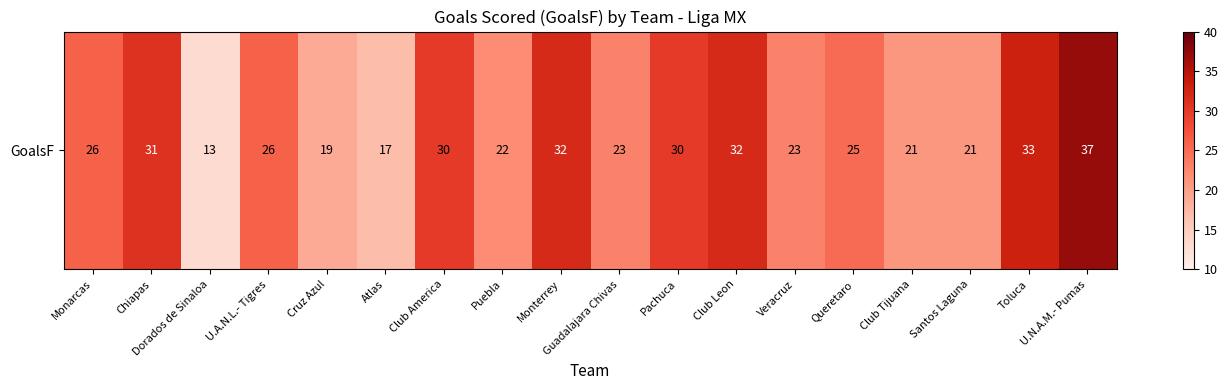

List the labels in order of value, smallest first.

Dorados de Sinaloa, Atlas, Cruz Azul, Club Tijuana, Santos Laguna, Puebla, Guadalajara Chivas, Veracruz, Queretaro, Monarcas, U.A.N.L.- Tigres, Club America, Pachuca, Chiapas, Monterrey, Club Leon, Toluca, U.N.A.M.- Pumas